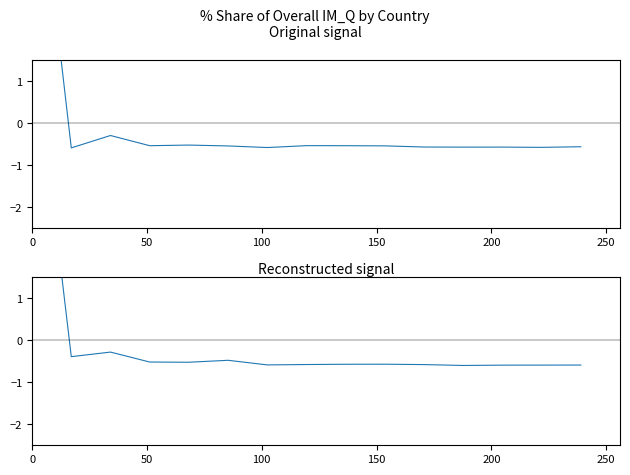

Reading left to right, extract all data points from this chart.

201612_% Share: 7.5	-0.6	-0.3	-0.5	-0.5	-0.5	-0.6	-0.5	-0.5	-0.5	-0.6	-0.6	-0.6	-0.6	-0.6
201812_% Share: 7.5	-0.4	-0.3	-0.5	-0.5	-0.5	-0.6	-0.6	-0.6	-0.6	-0.6	-0.6	-0.6	-0.6	-0.6